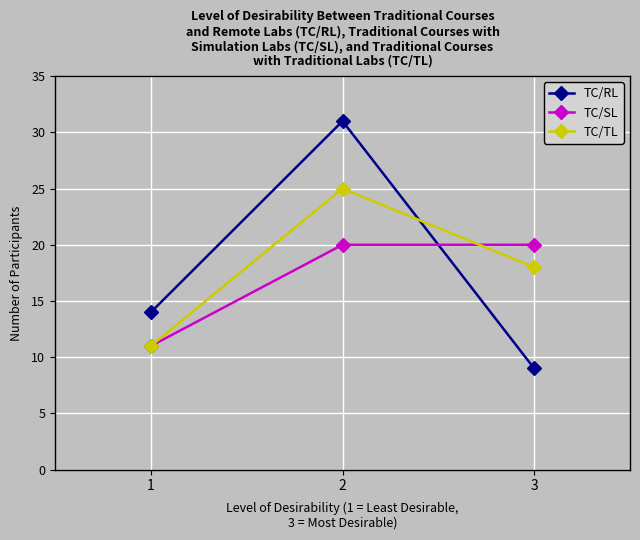

Reading left to right, what are all the values shown in this chart?

TC/RL: 14	31	9
TC/SL: 11	20	20
TC/TL: 11	25	18